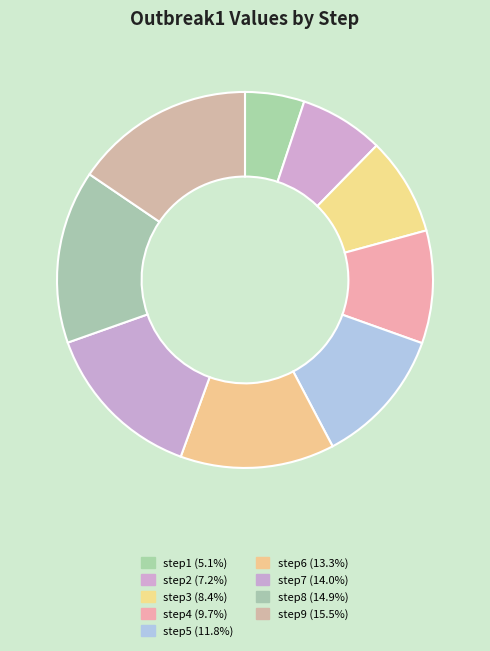

Which category has the biggest portion of the pie?

step9